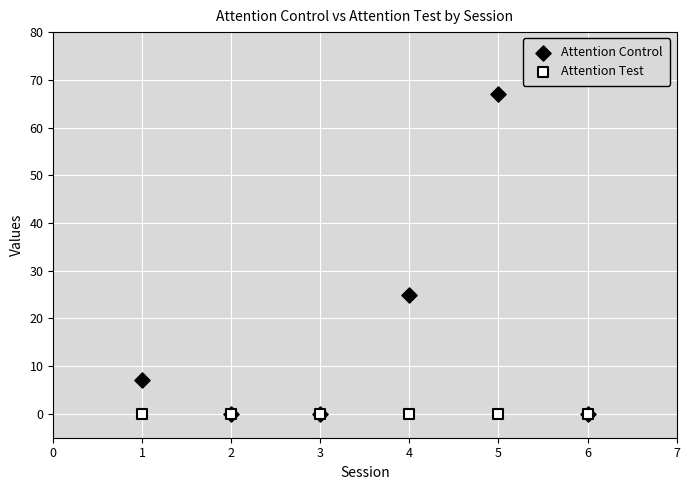

Across all series, what Y value is closest to 33?

25